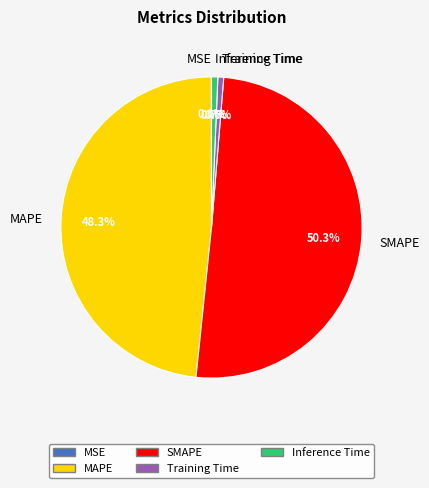

What percentage is the MAPE slice, to the nearest percent?

48%